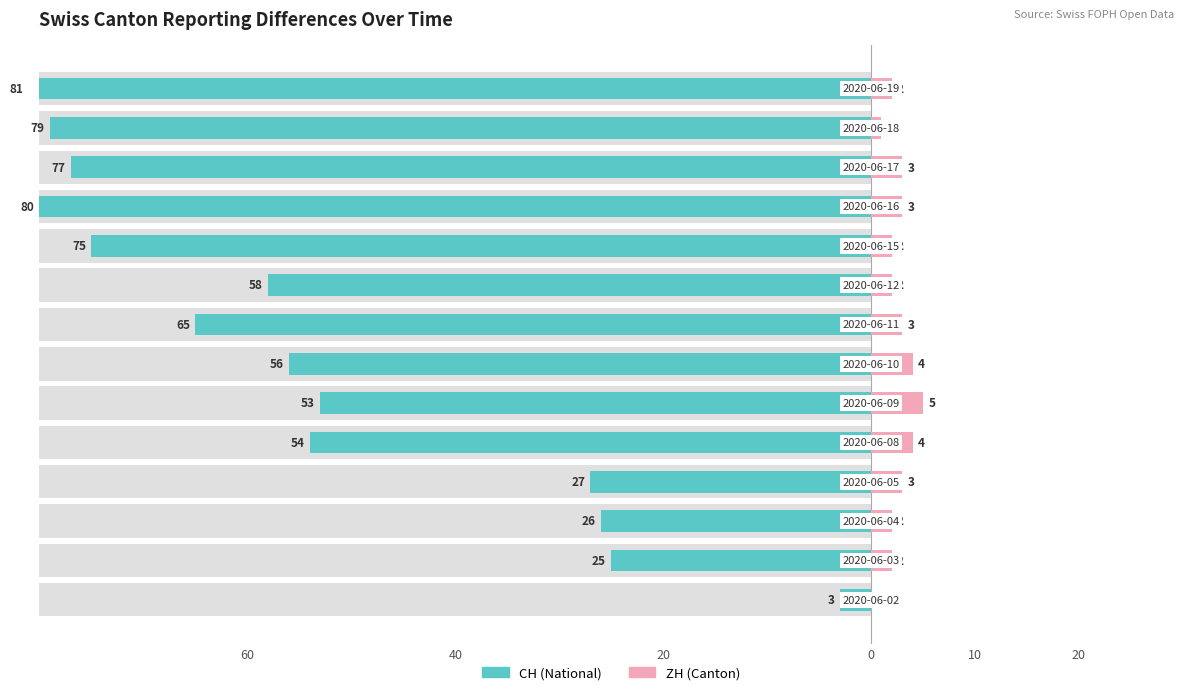

What is the total value across all series at 10?

58